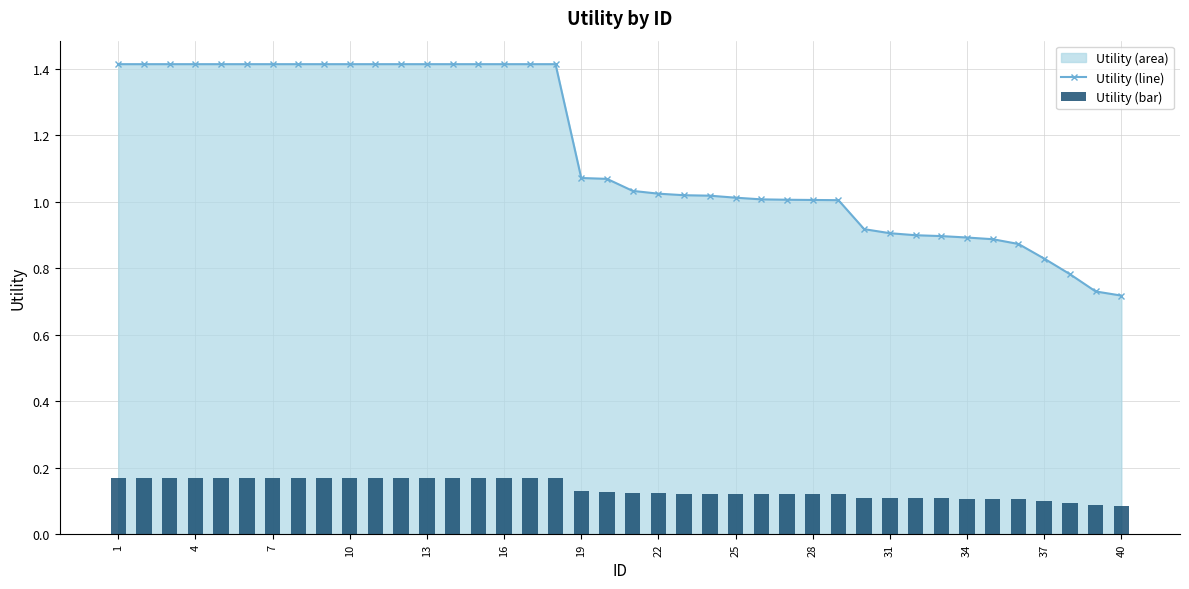

What is the highest value of the Utility (line) series?

1.4